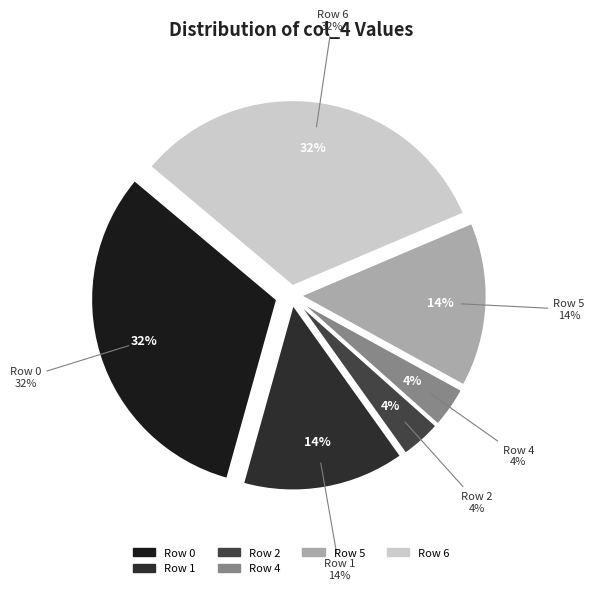

Does Row 6 account for over 50% of the chart?

No